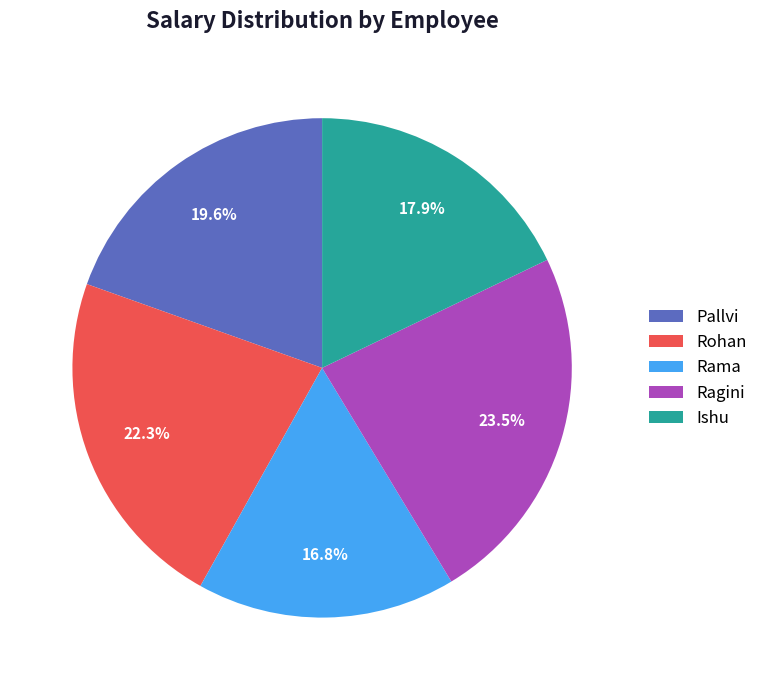

Approximately how many times larger is the value at Ragini compared to Rama?

1.4